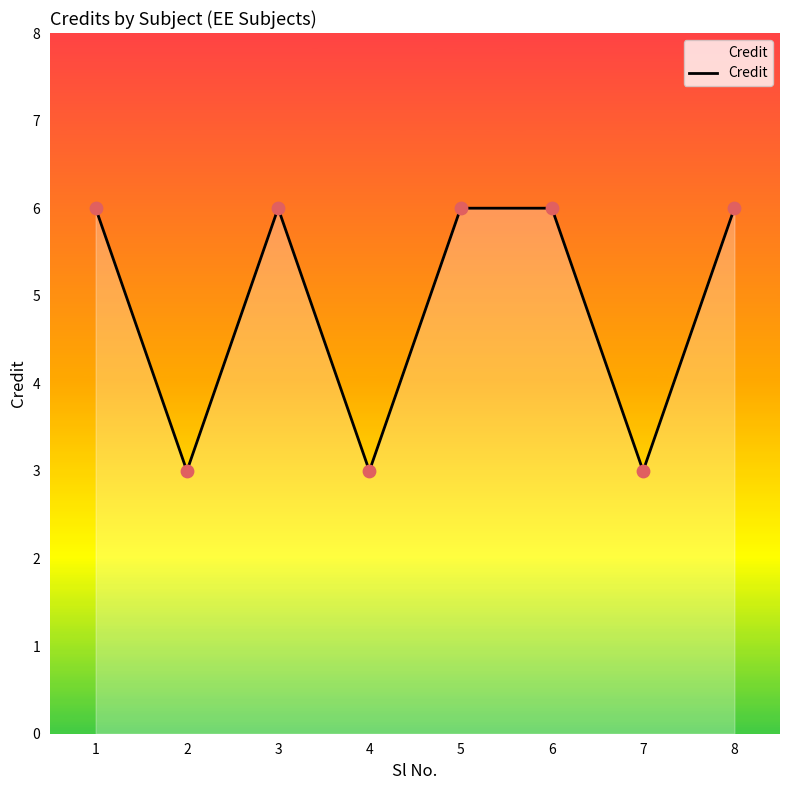

What is the change in value from 3 to 7?

-3